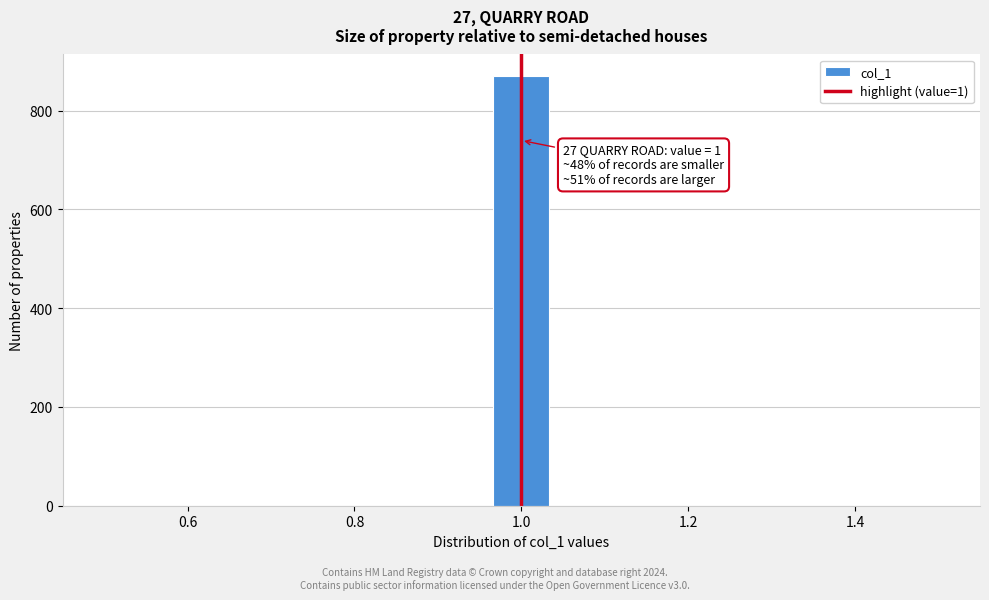

Around what value on the x-axis is the tallest bar? Give the approximate position of its centre, as read against the axis.

1.00